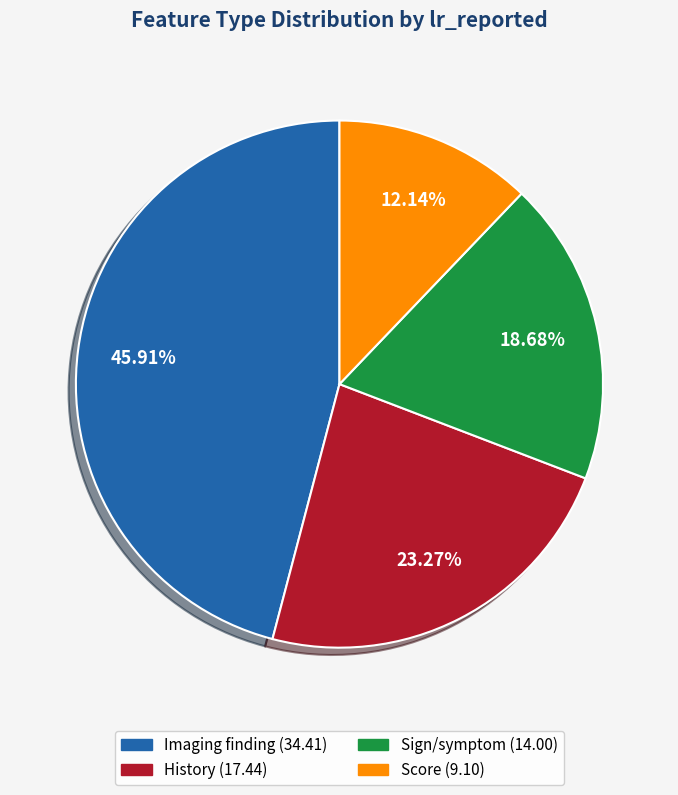

Does any single category account for the majority?

No